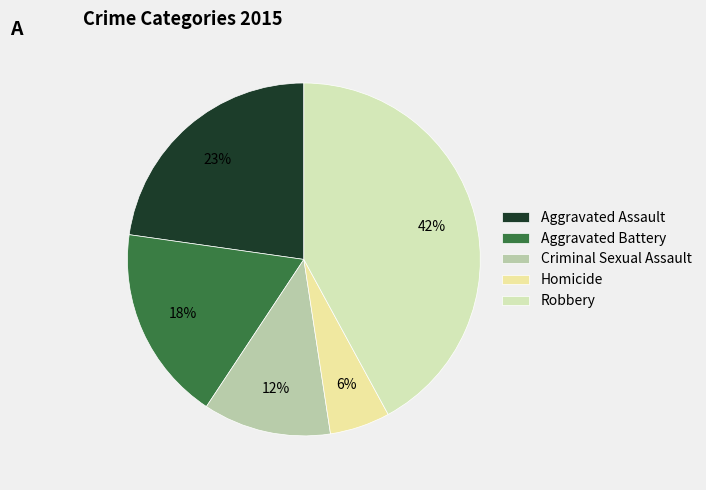

Is there a majority slice in this chart?

No